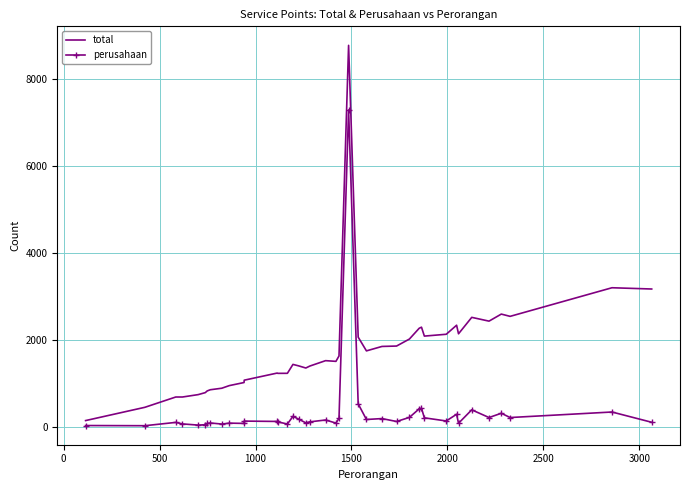

Which series has the largest total across all categories?

total